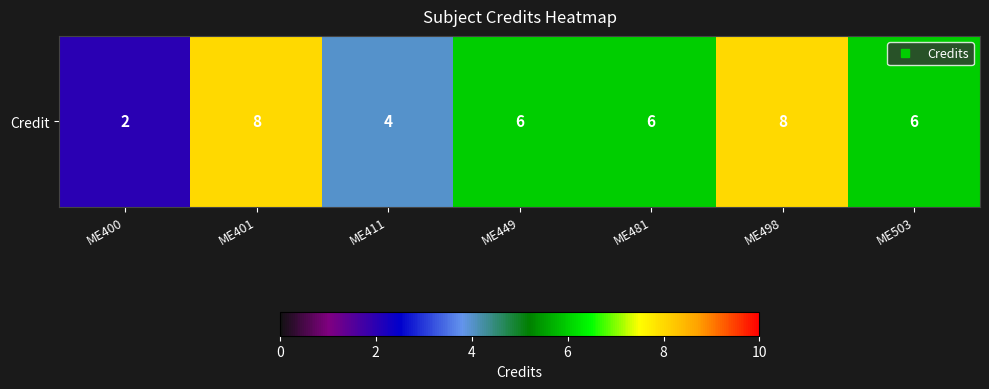

What is the average value?

6